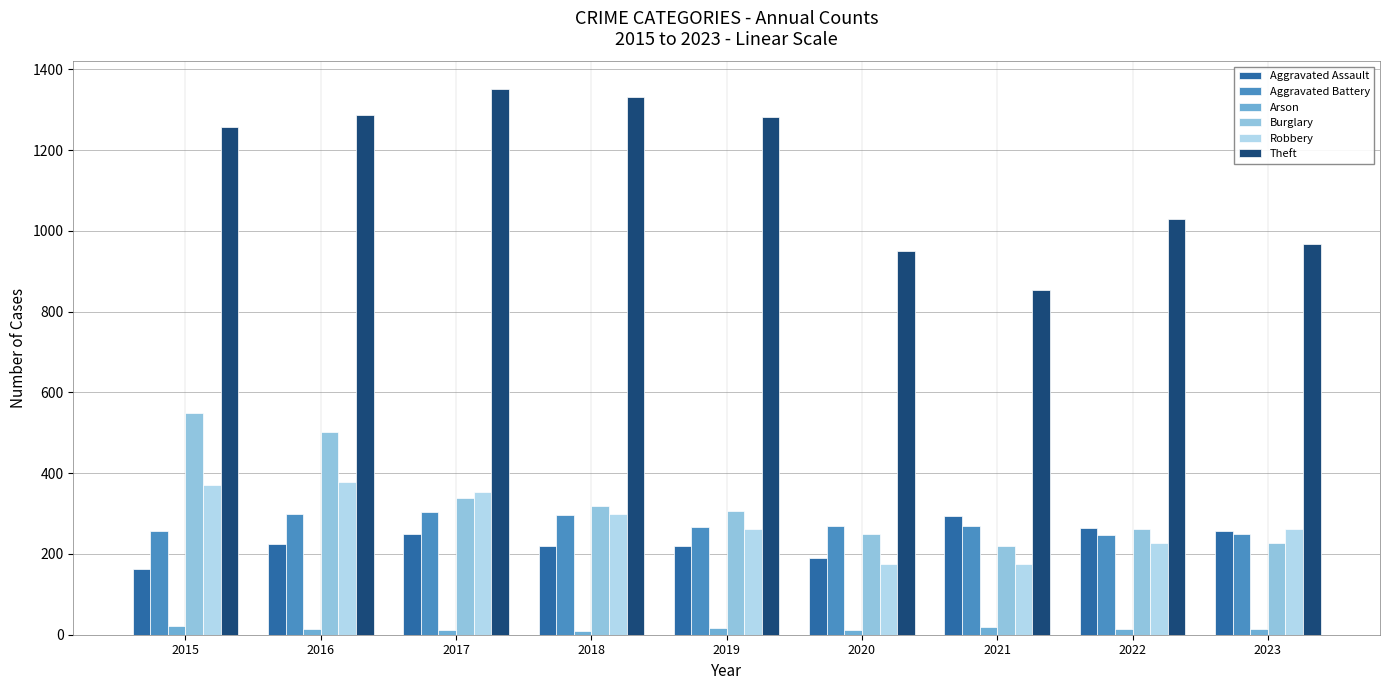

What is the sum of the Burglary values at 2016 and 2022?

762